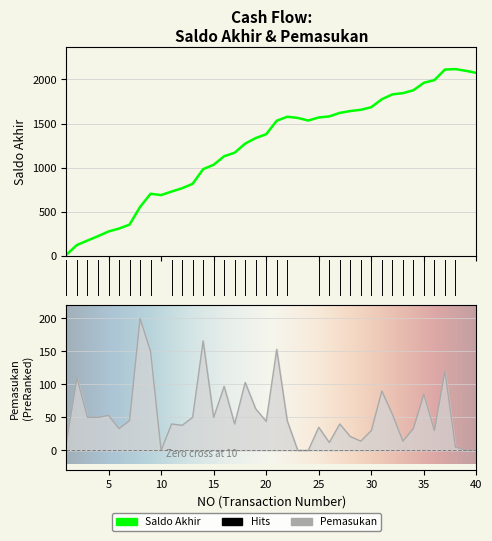

What is the value of the SALDO AKHIR point at the 22nd from the left?

1577